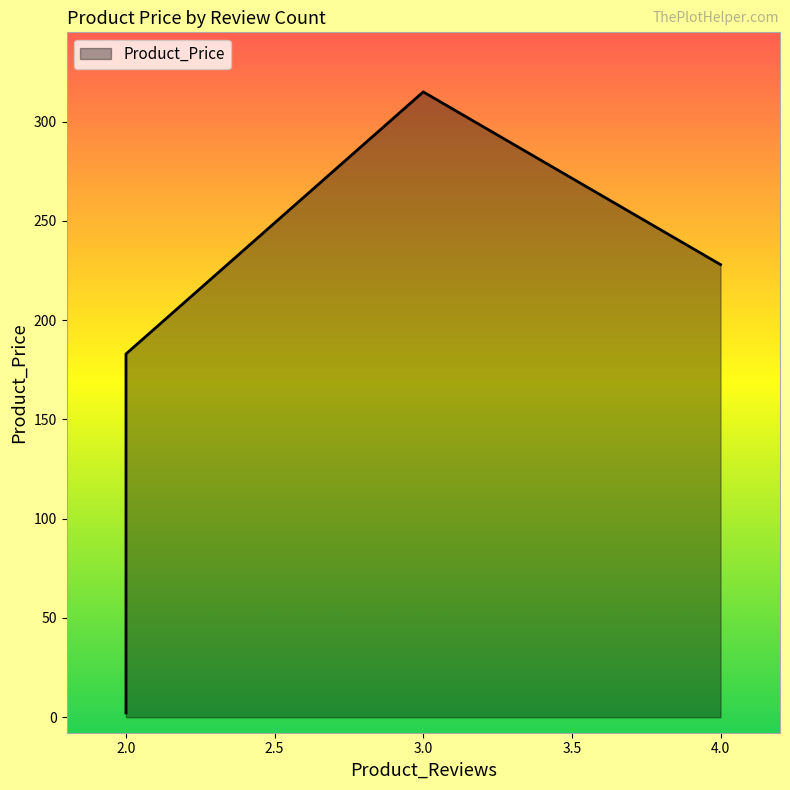

Between 2 and 2, which is larger?

2